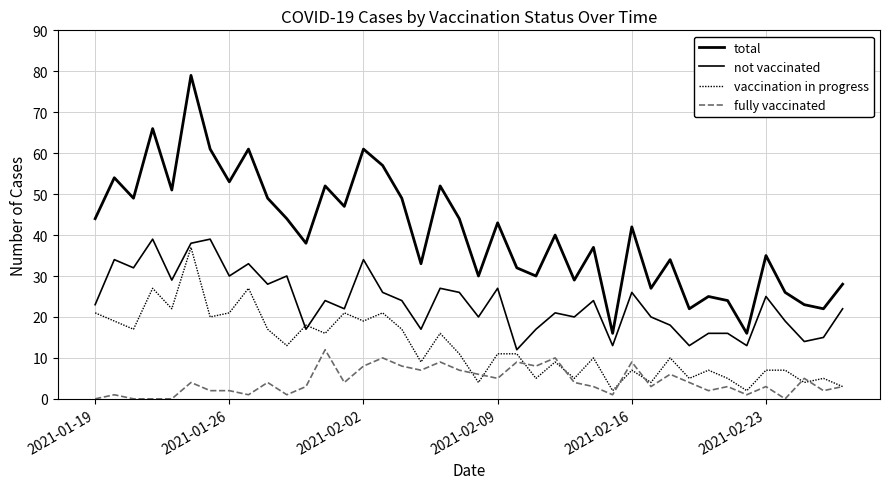

Does the chart display data point markers on the line(s)?

No